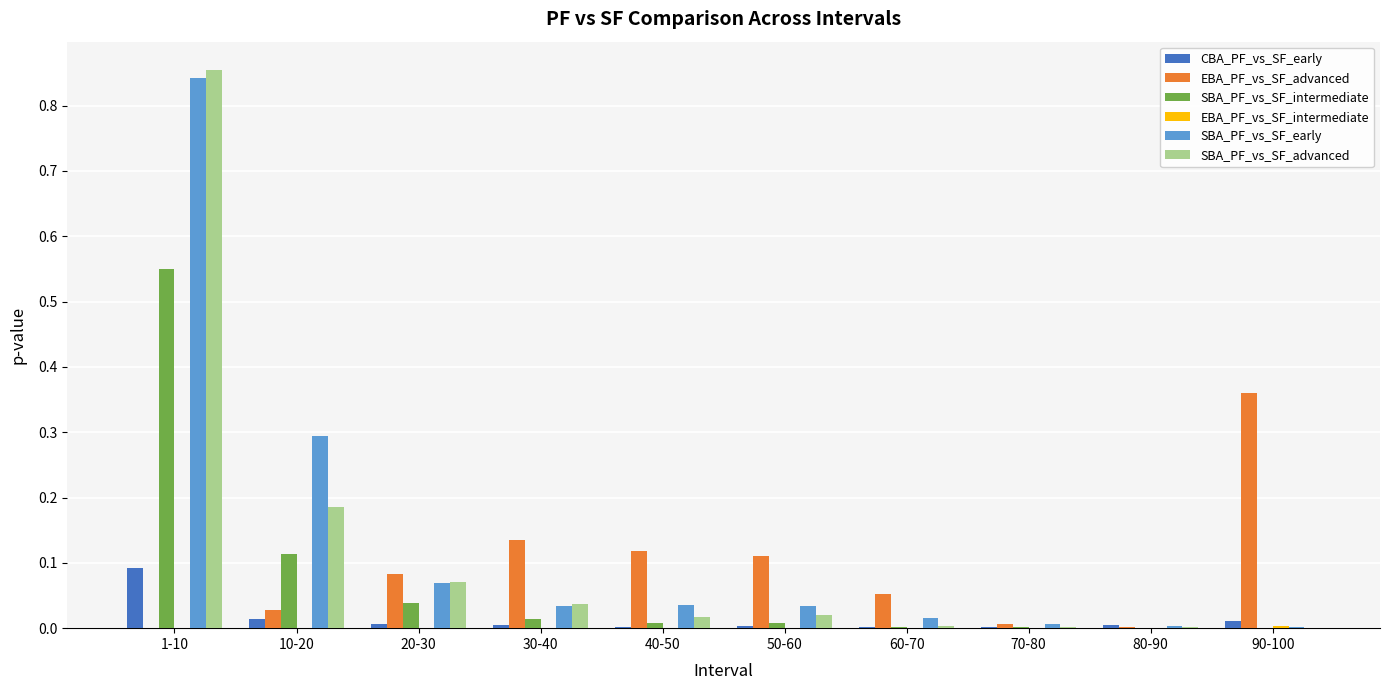

True or false: SBA_PF_vs_SF_early has a value of 0.0 at 90-100.

True